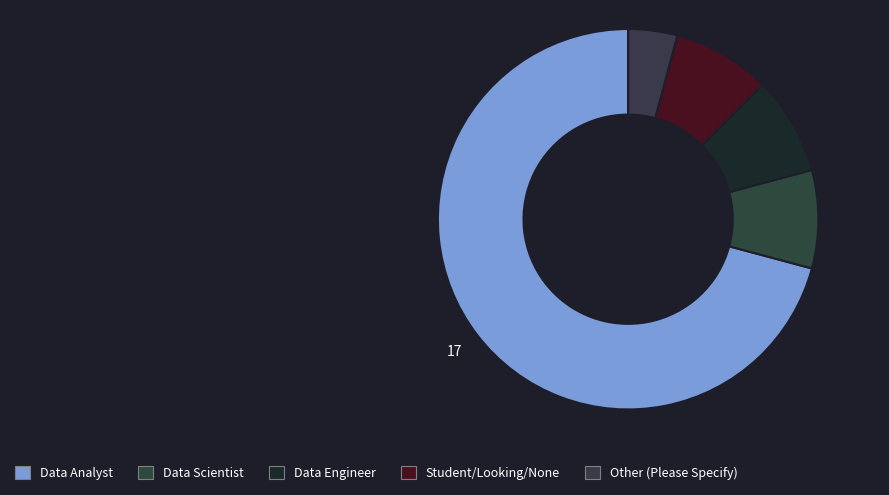

What percentage is NOT represented by Data Analyst?

29.2%